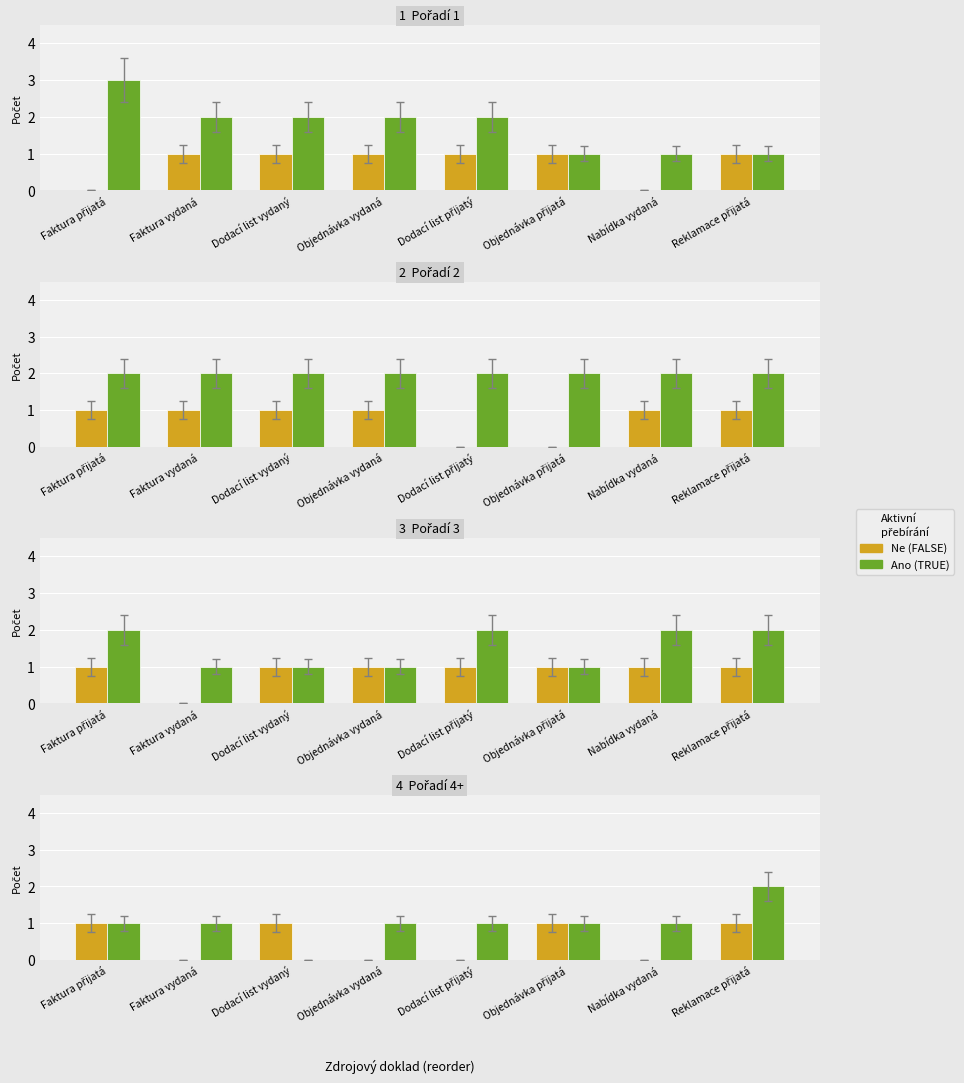

Is the value of Ne at Dodací list přijatý greater than the value of Ano at Objednávka vydaná?

No